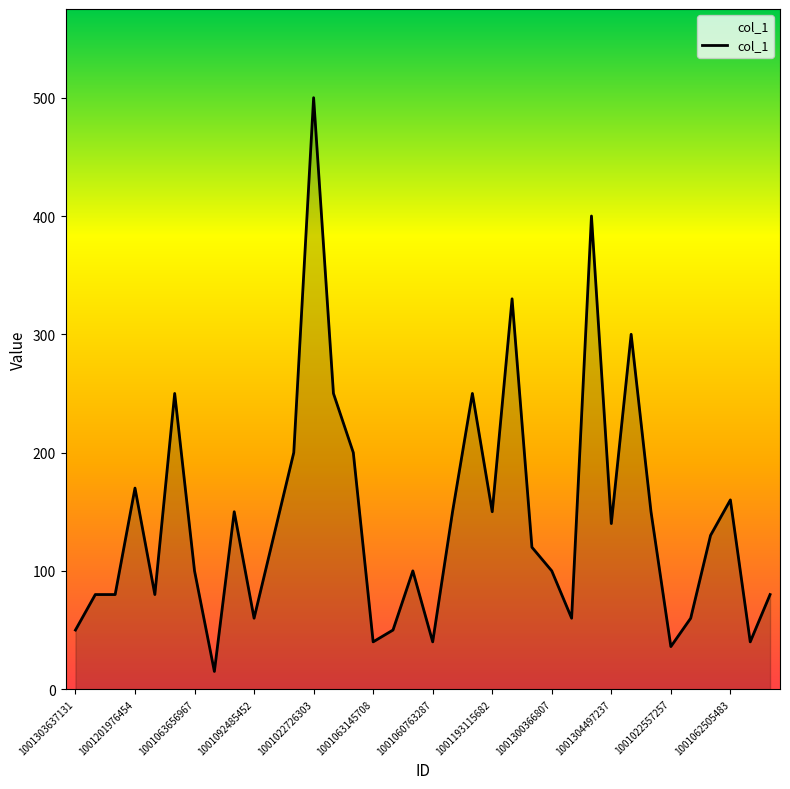

What is the greatest value displayed?

500.0